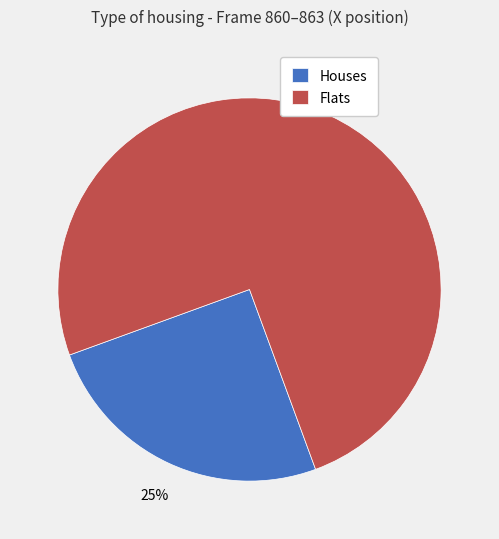

Is it true that Flats is 87% of the pie?

False